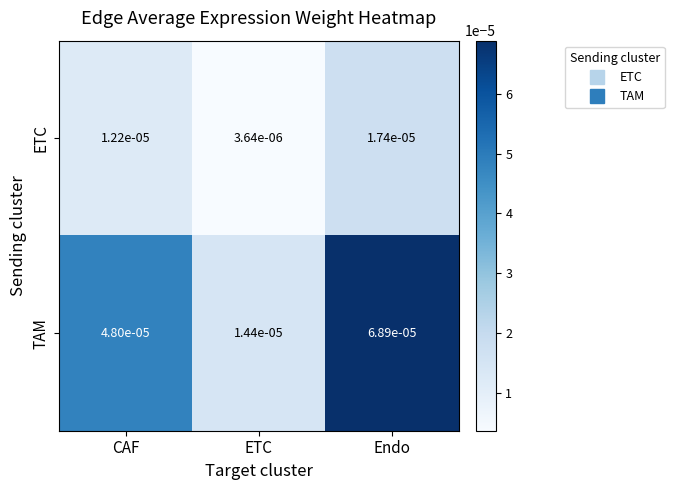

Which series changed the most between CAF and Endo?

TAM